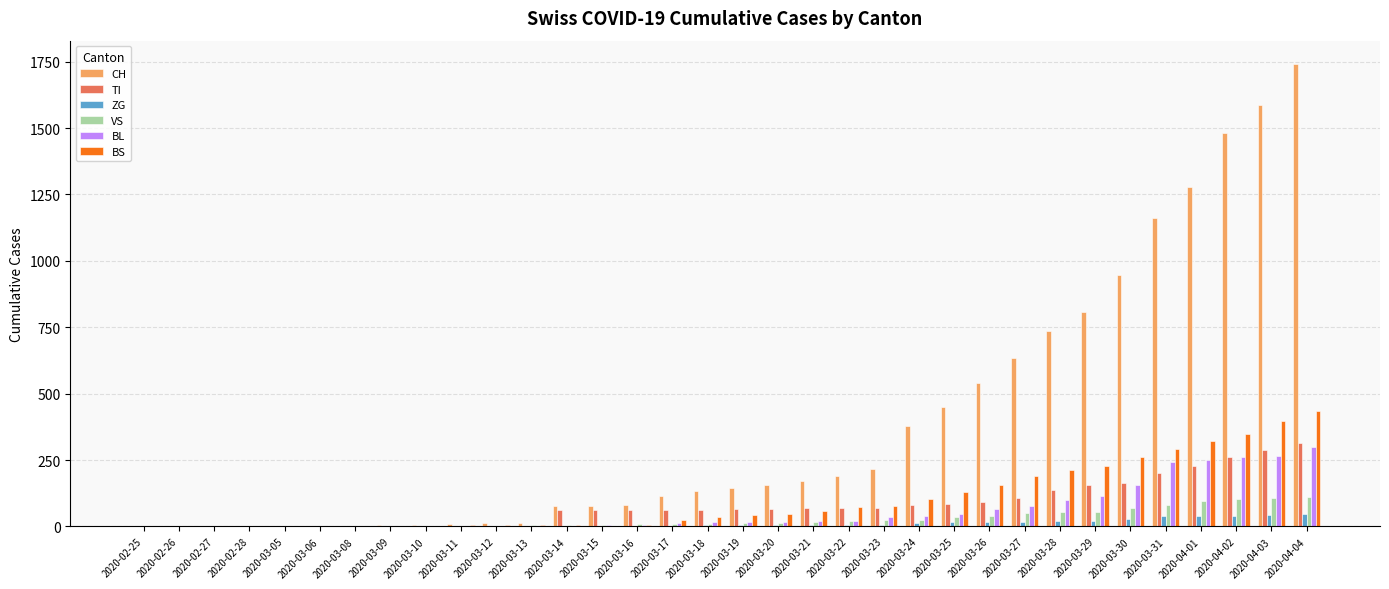

Are the bars horizontal?

No